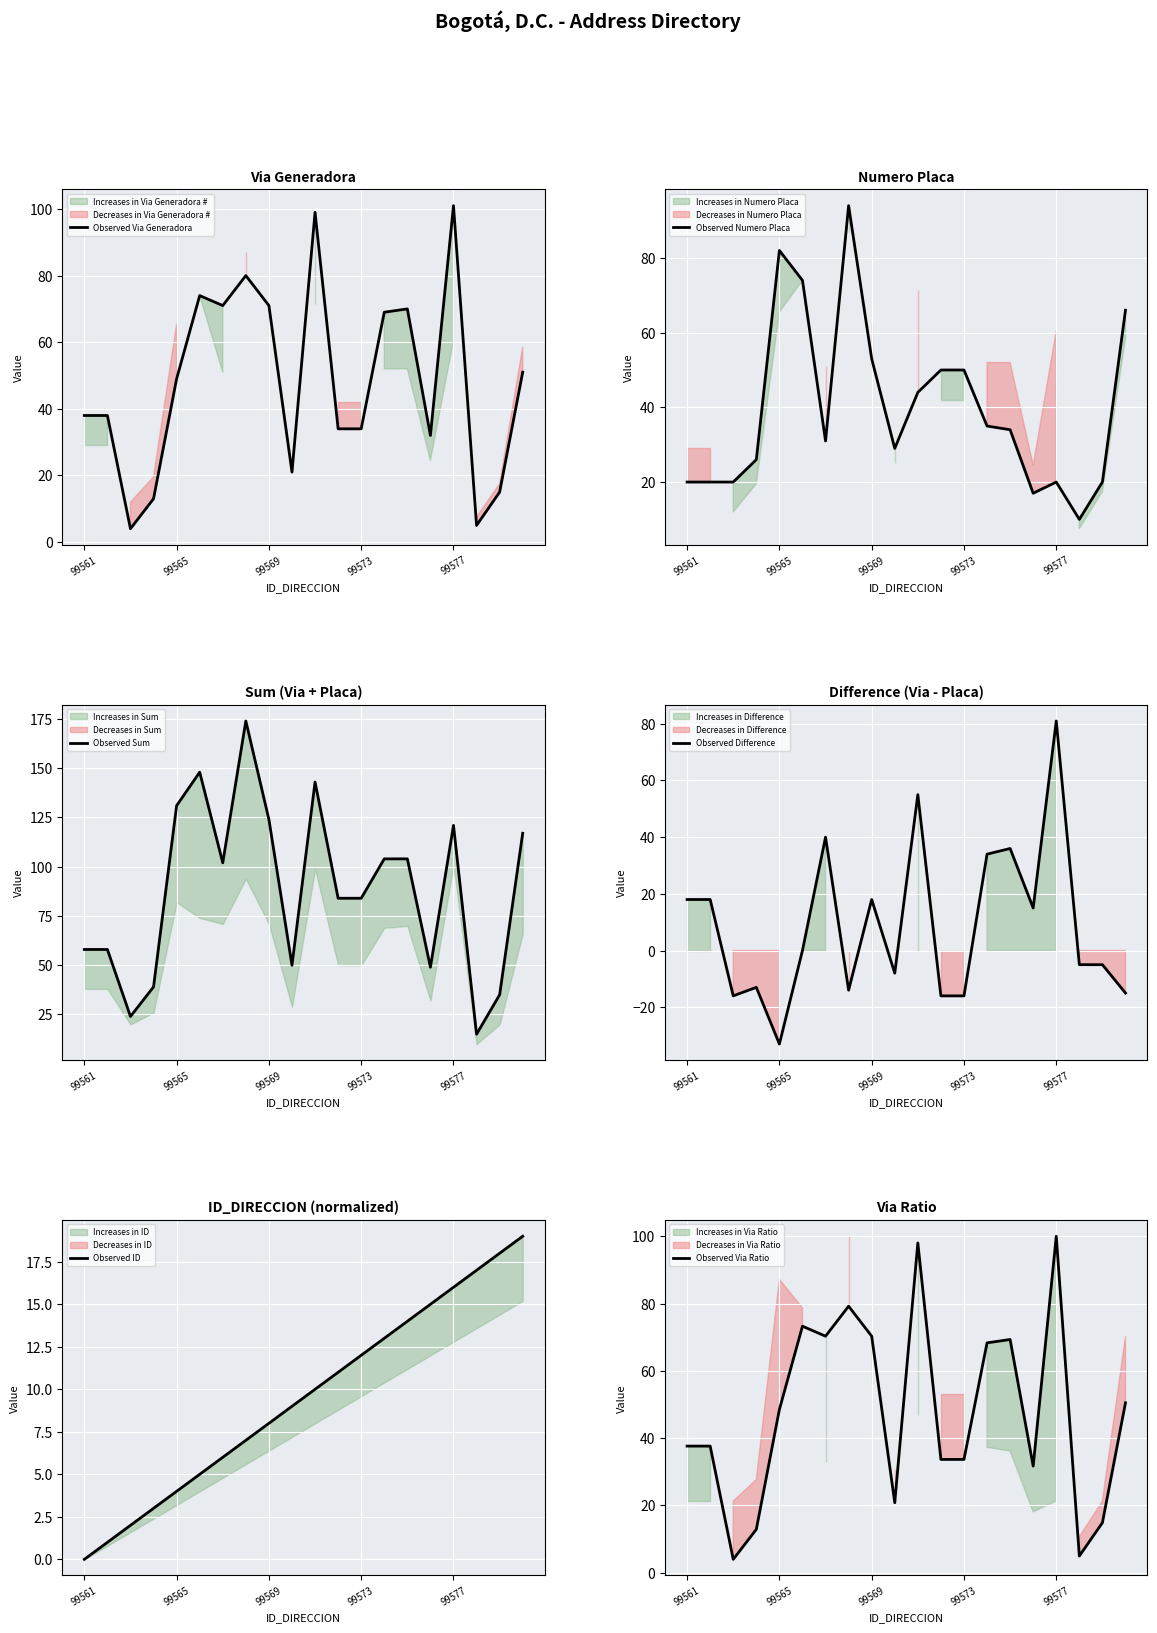

In Observed Difference, how many points are lower than both neighbors (excluding endpoints)?

5